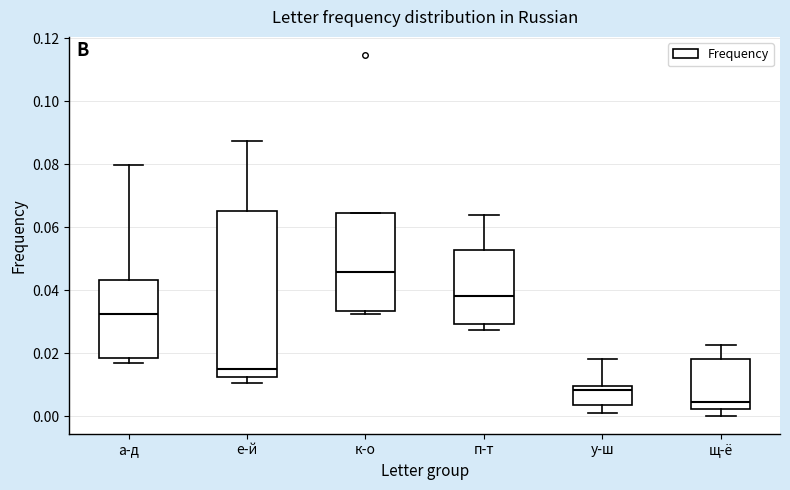

Which box is the tallest, from its lower edge to its upper edge?

е-й